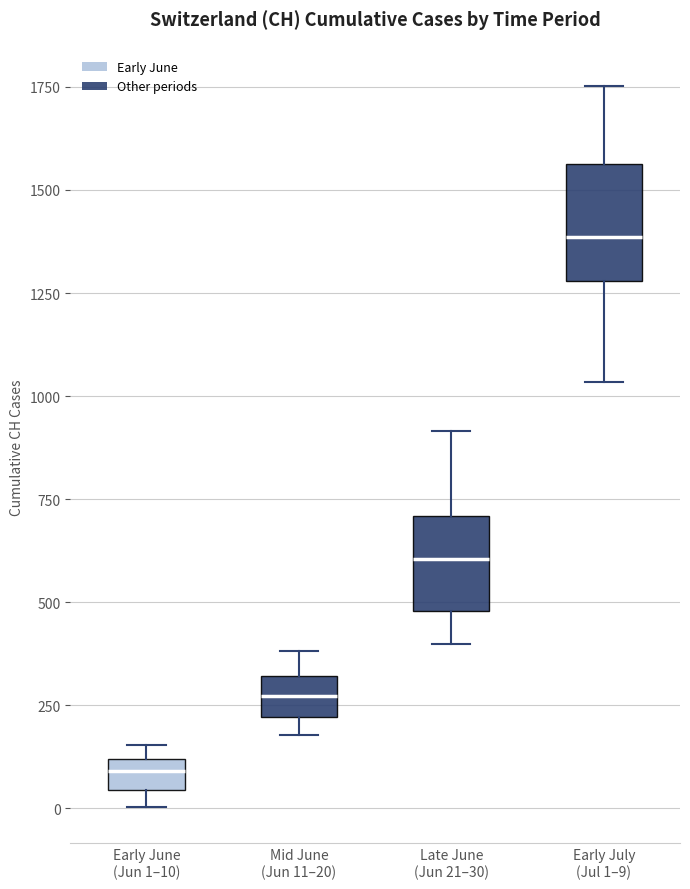

Which box's median line is the lowest?

Early June (Jun 1–10)